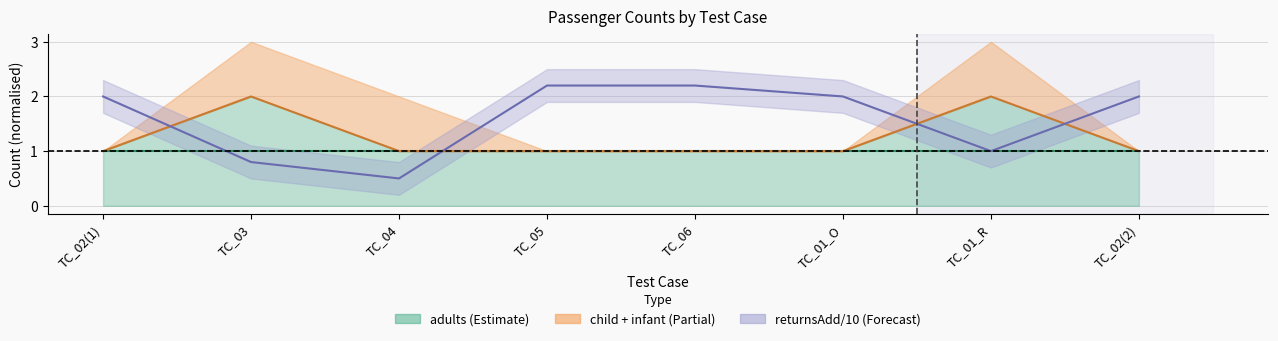

What is the spread (max minus min) of values at TC_02(2)?

1.0